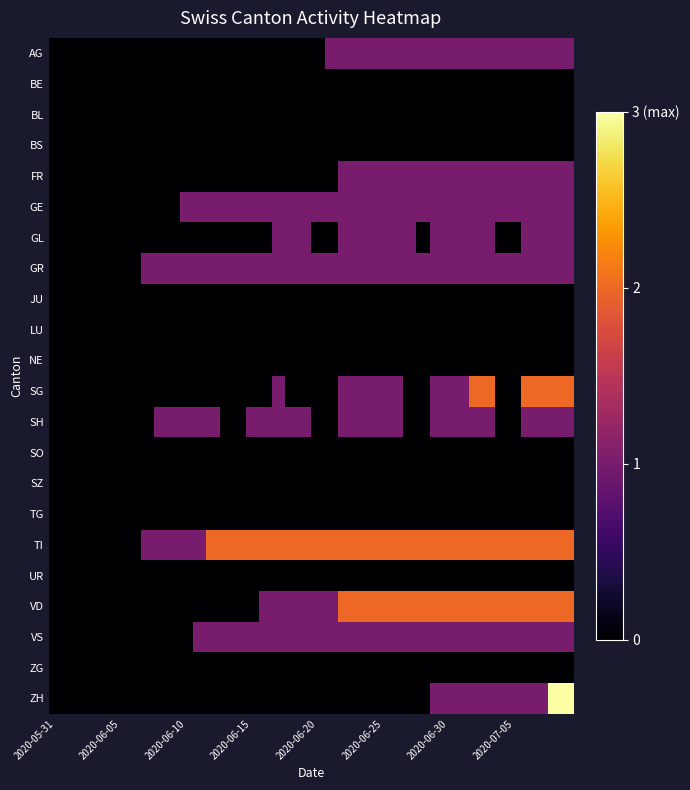

Which series has the largest total across all categories?

TI